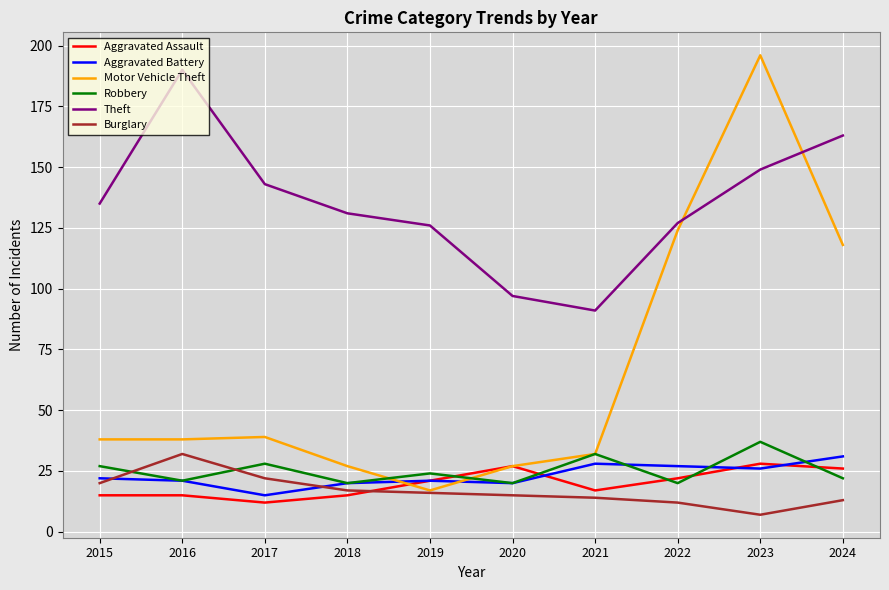

At how many categories does at least one series exceed 59?

10